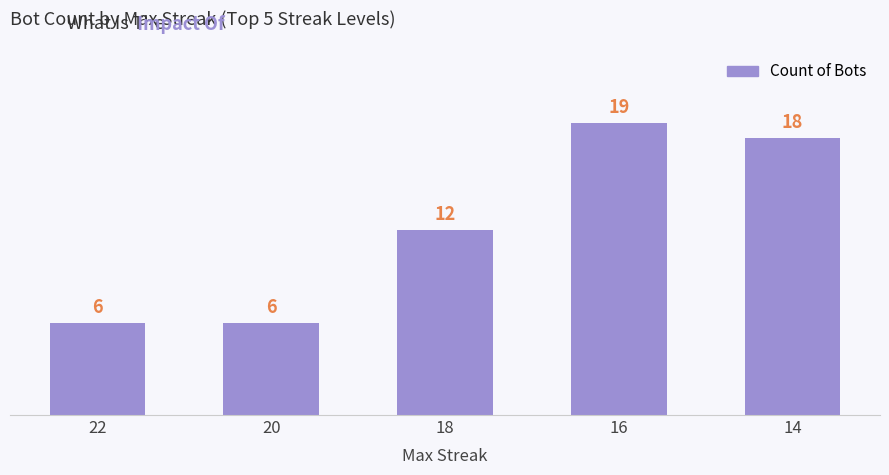

What is the smallest value displayed?

6